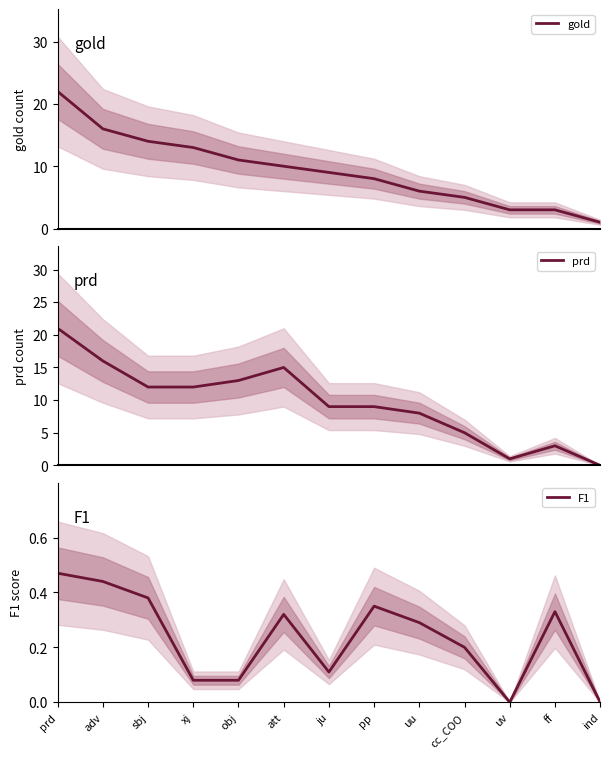

What is the approximate value of gold at uv?

3.0